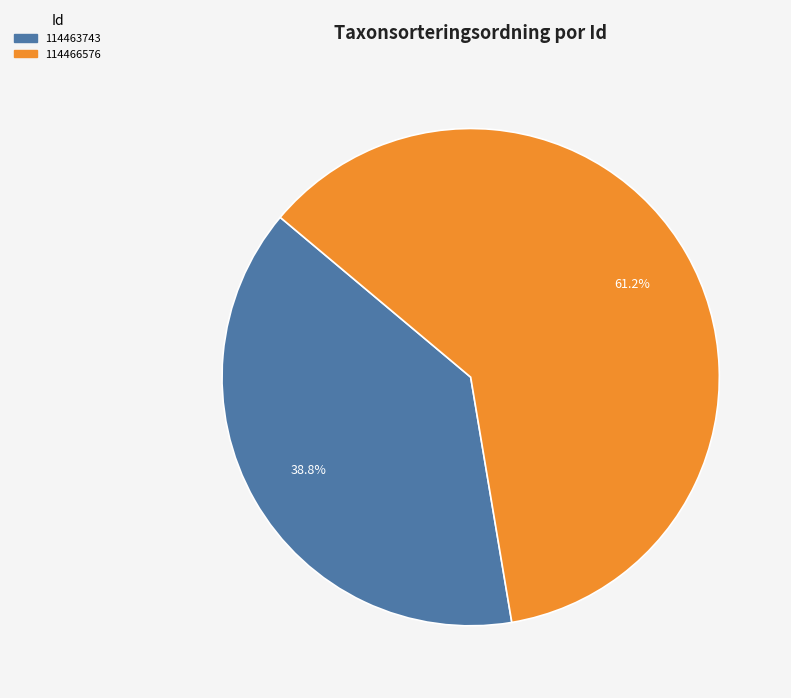

To the nearest percent, what is the average slice percentage?

50%